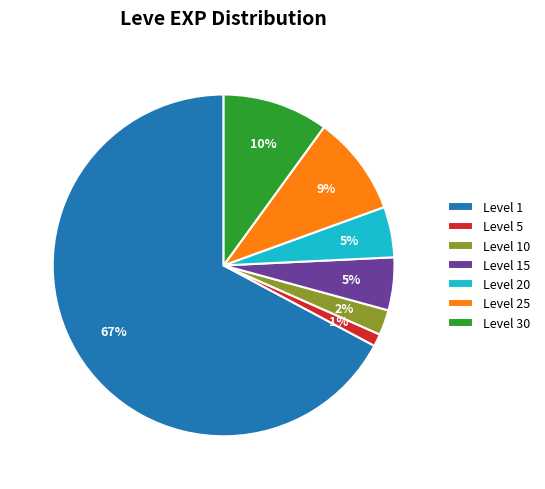

Count the number of slices in the pie.

7